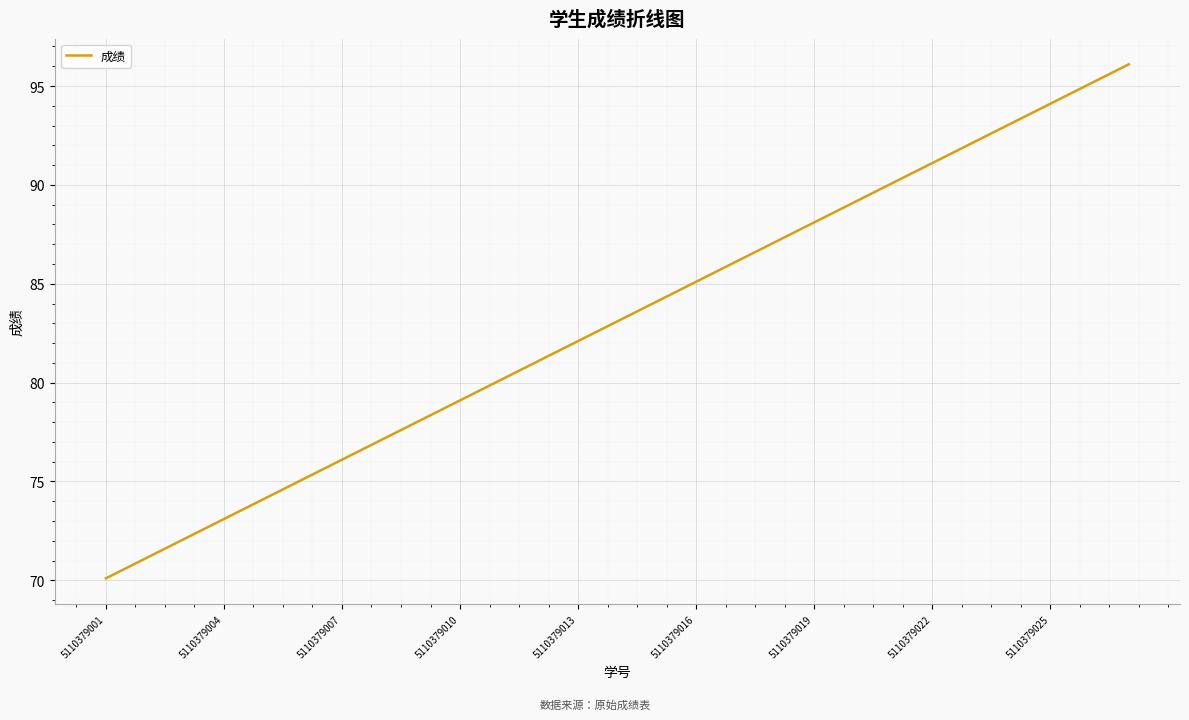

What is the greatest value displayed?

96.1